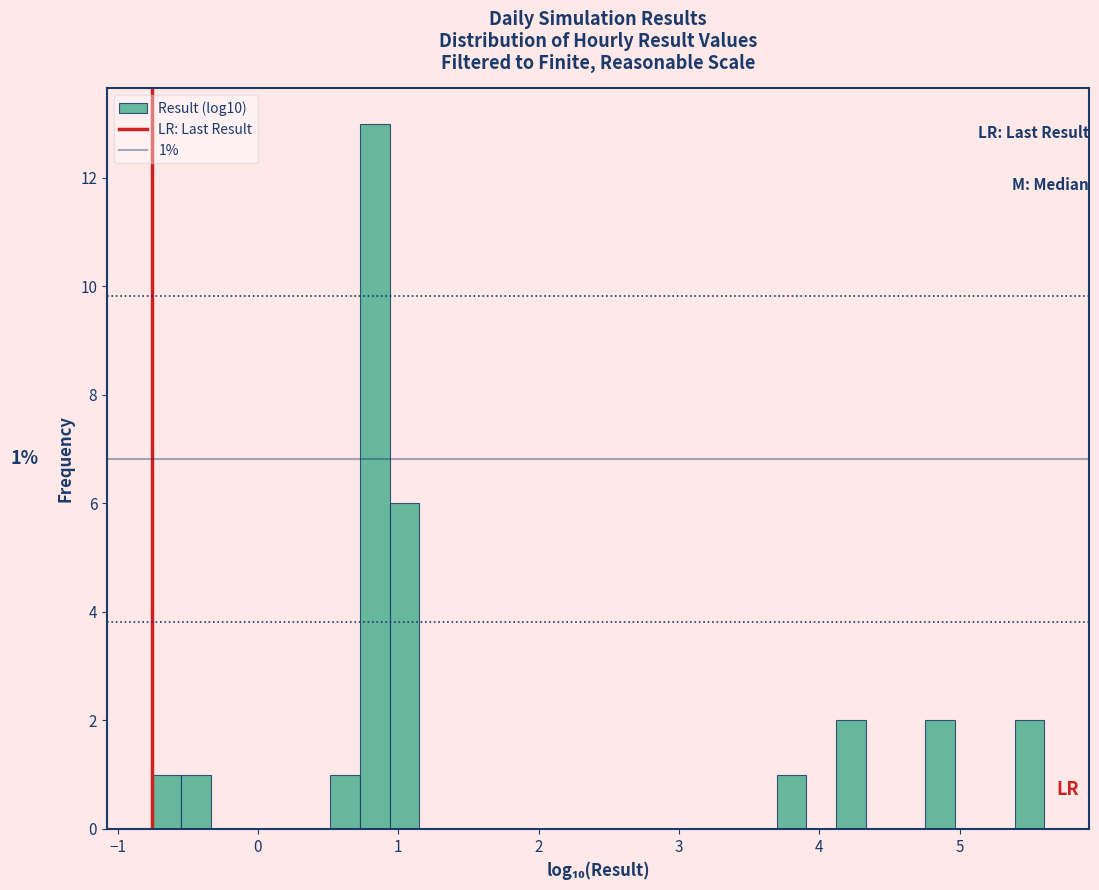

Around what value on the x-axis is the tallest bar? Give the approximate position of its centre, as read against the axis.

0.8